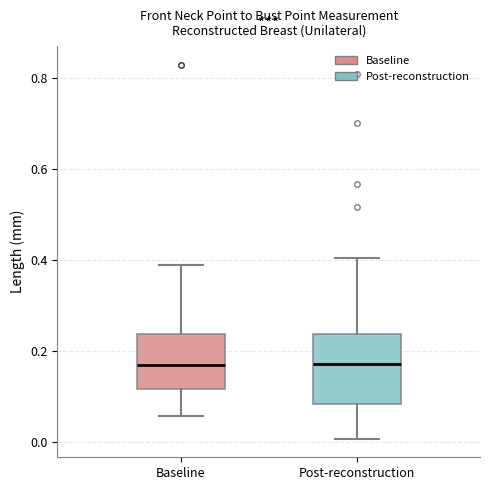

Reading left to right, read every box against the y-axis: the position of its median line, the range the box covers, and the ends of its whiskers. The values are not printed on the chart, so give them approximately, as read against the axis.

Baseline: median 0.16, box 0.12 to 0.24, whiskers 0.06 to 0.38
Post-reconstruction: median 0.18, box 0.08 to 0.24, whiskers 0.00 to 0.40